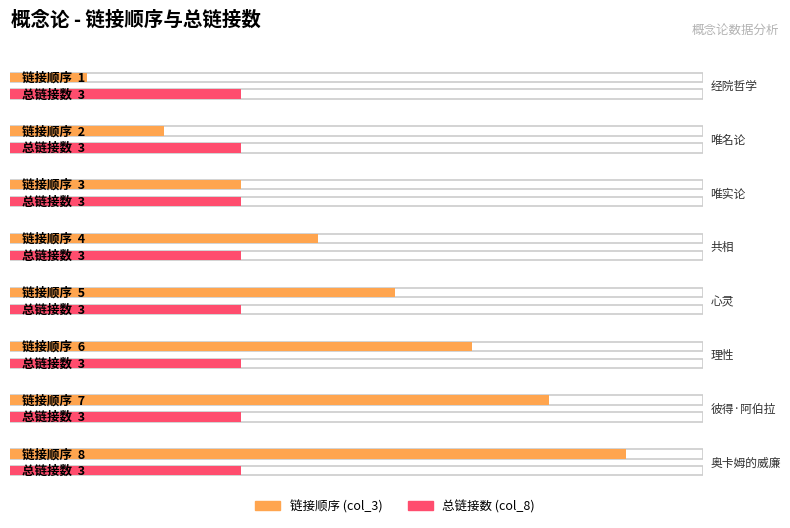

What is the approximate value of col_8 at 唯实论?

3